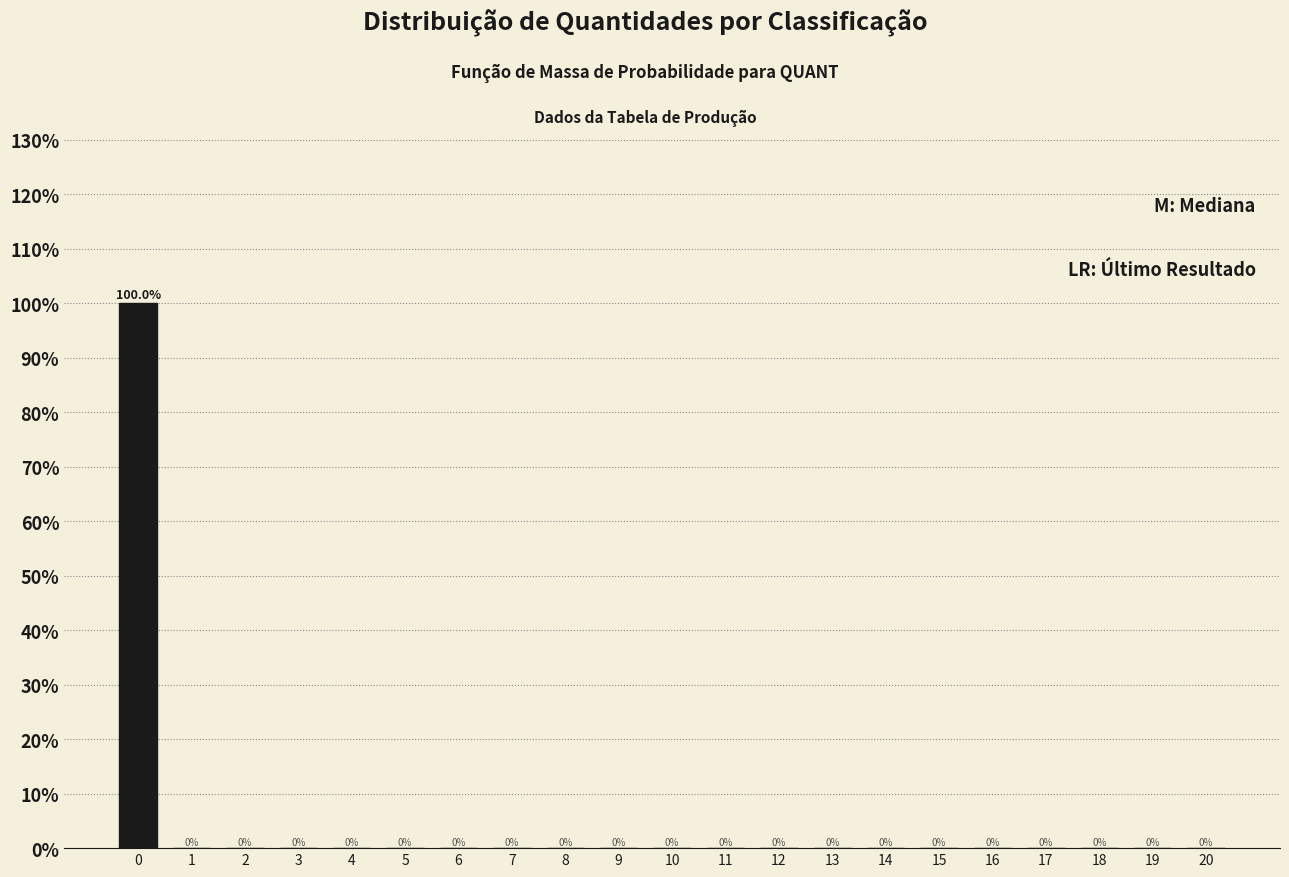

What is the greatest value displayed?

100